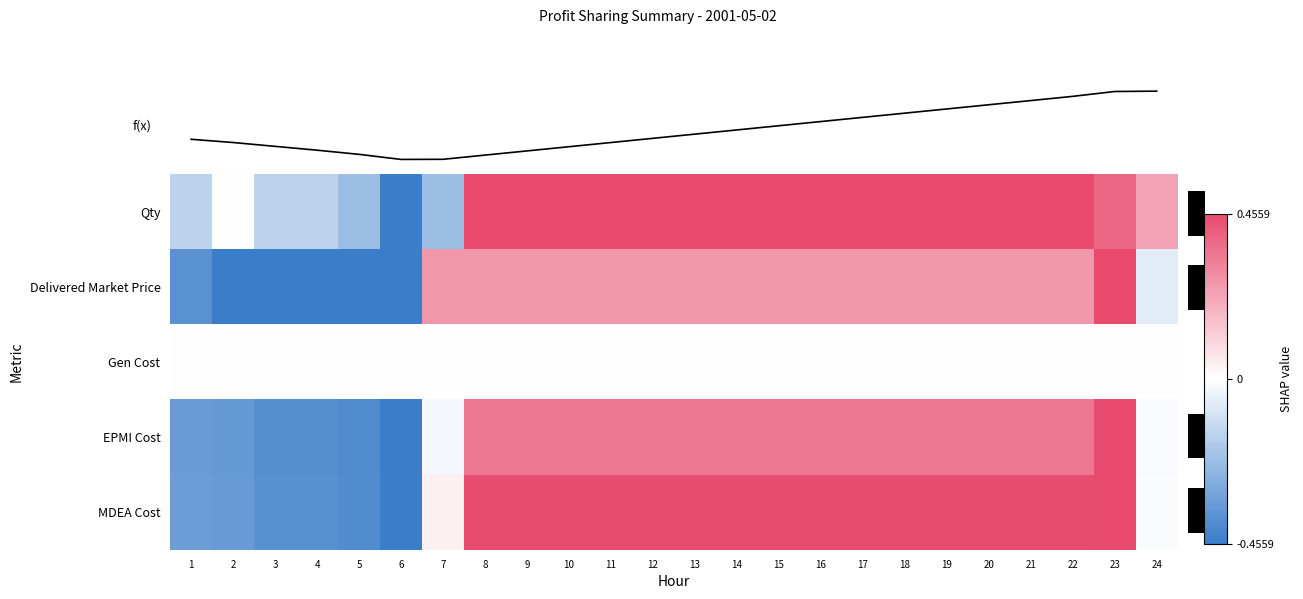

Rank the series at 18 from lowest to highest value.

row_2, row_1, row_3, row_4, row_0